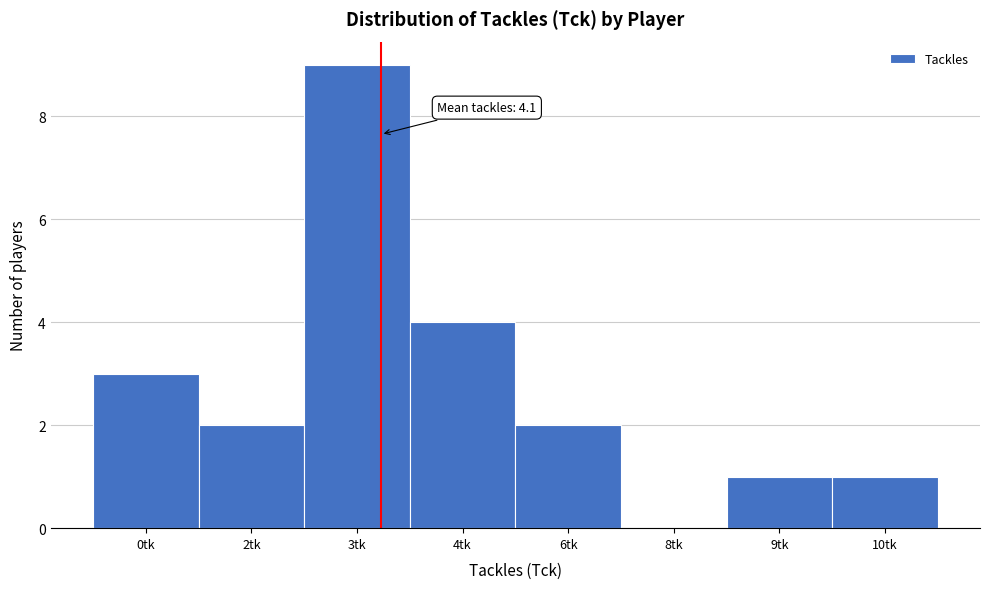

Which category has the highest value across all series?

3tk